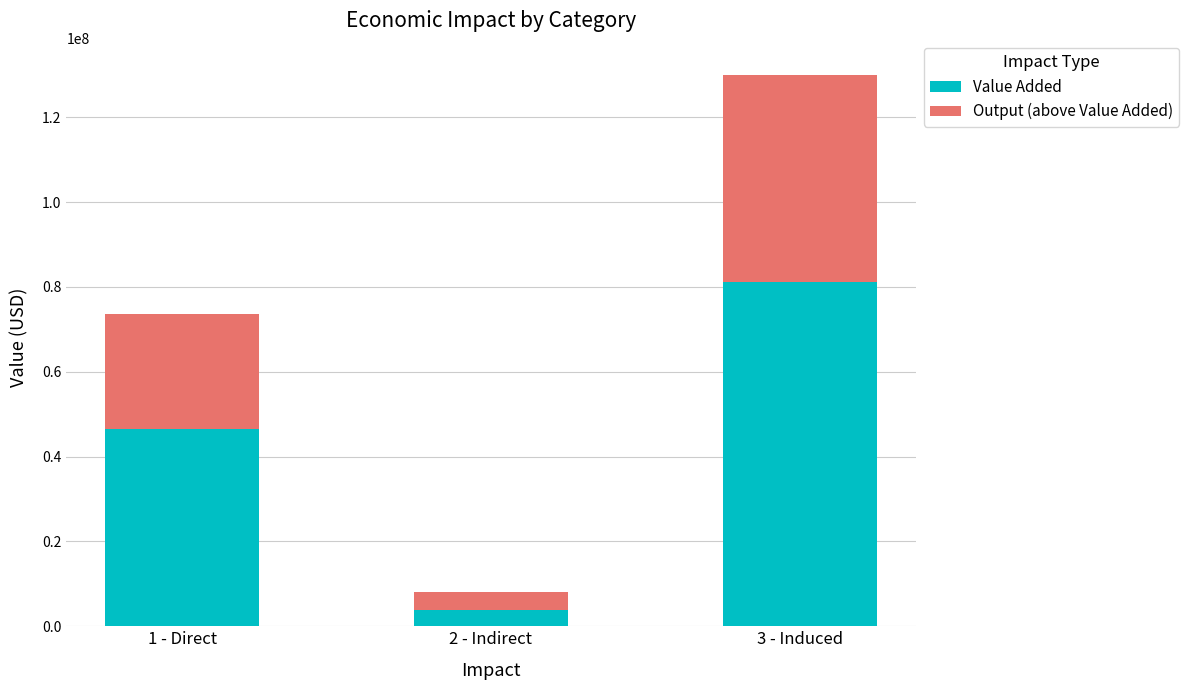

What is the lowest value of the Value Added series?

3946065.3